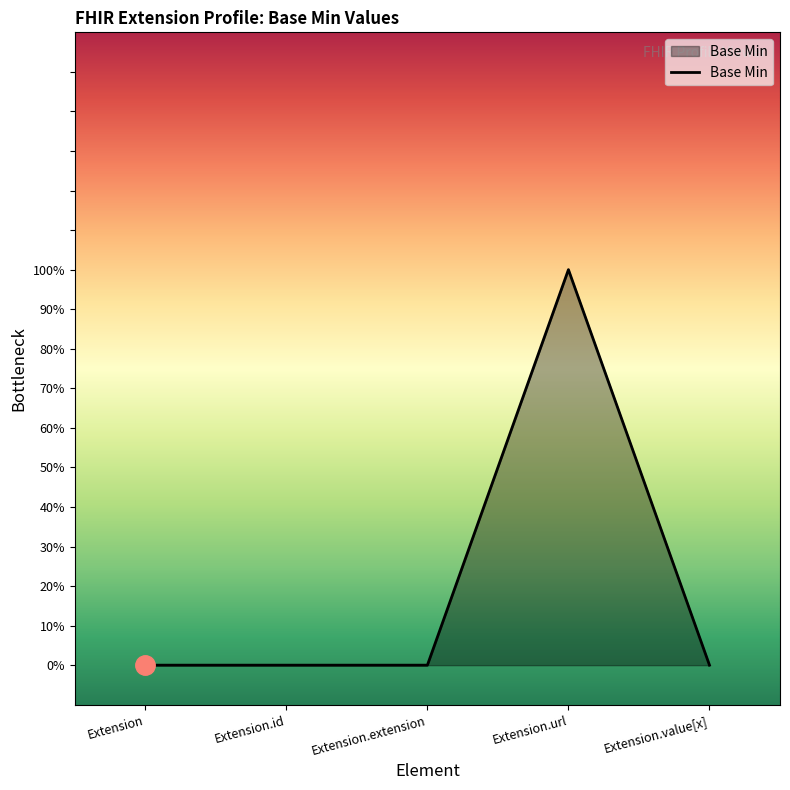

Does the chart have visible grid lines?

No